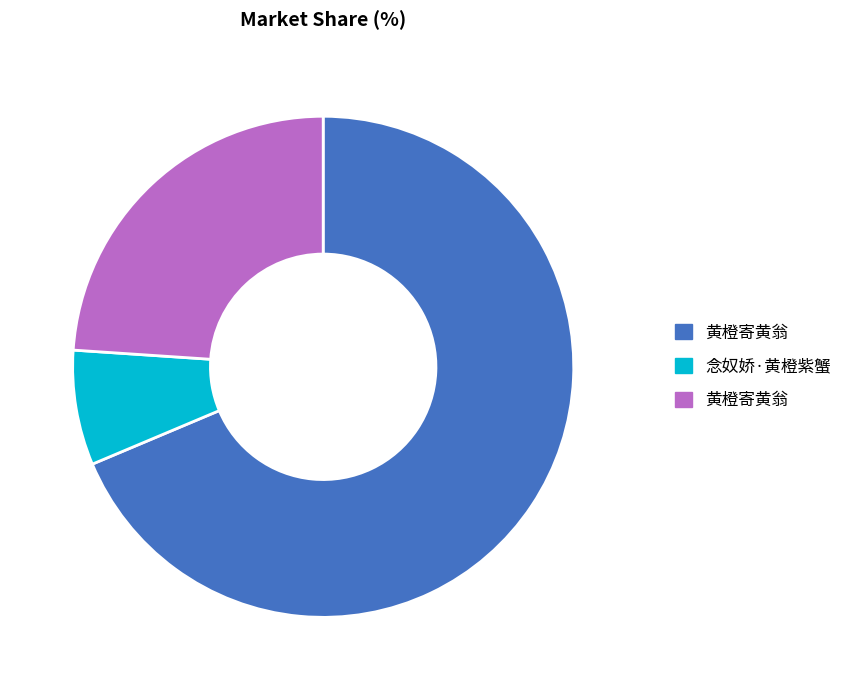

Count the number of slices in the pie.

3